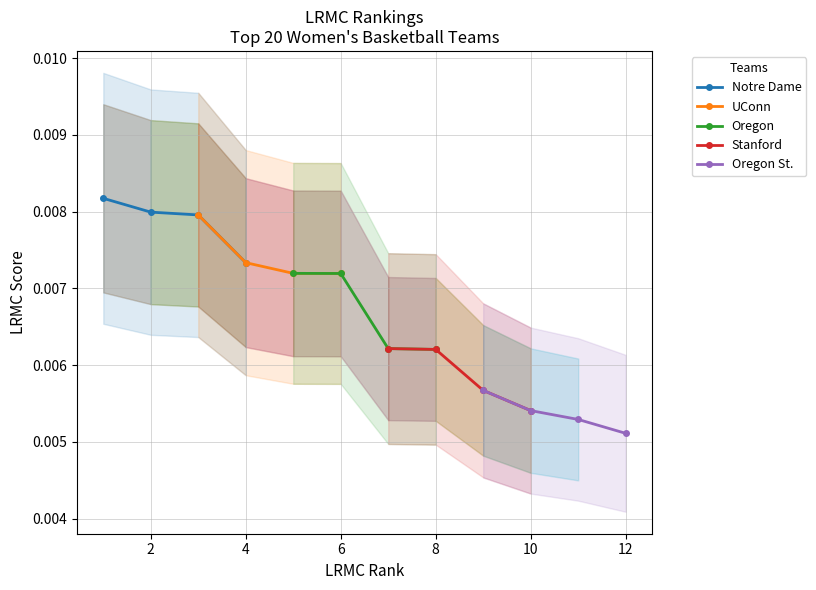

True or false: UConn has more than 2 interior local peaks.

False